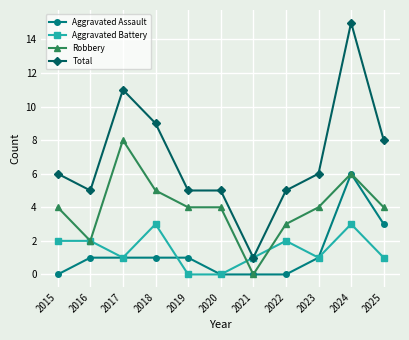

Rank the series by their maximum value, from highest to lowest.

Total, Robbery, Aggravated Assault, Aggravated Battery